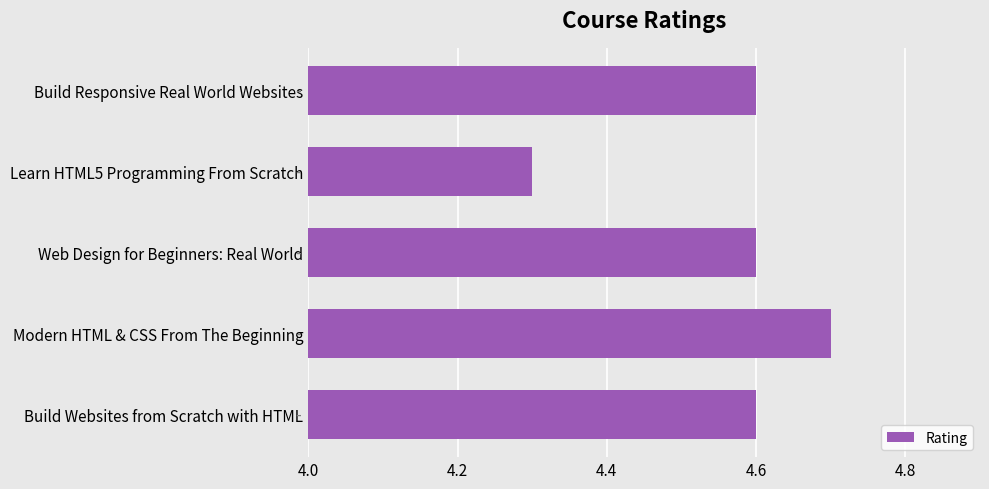

Count the number of categories in the chart.

5